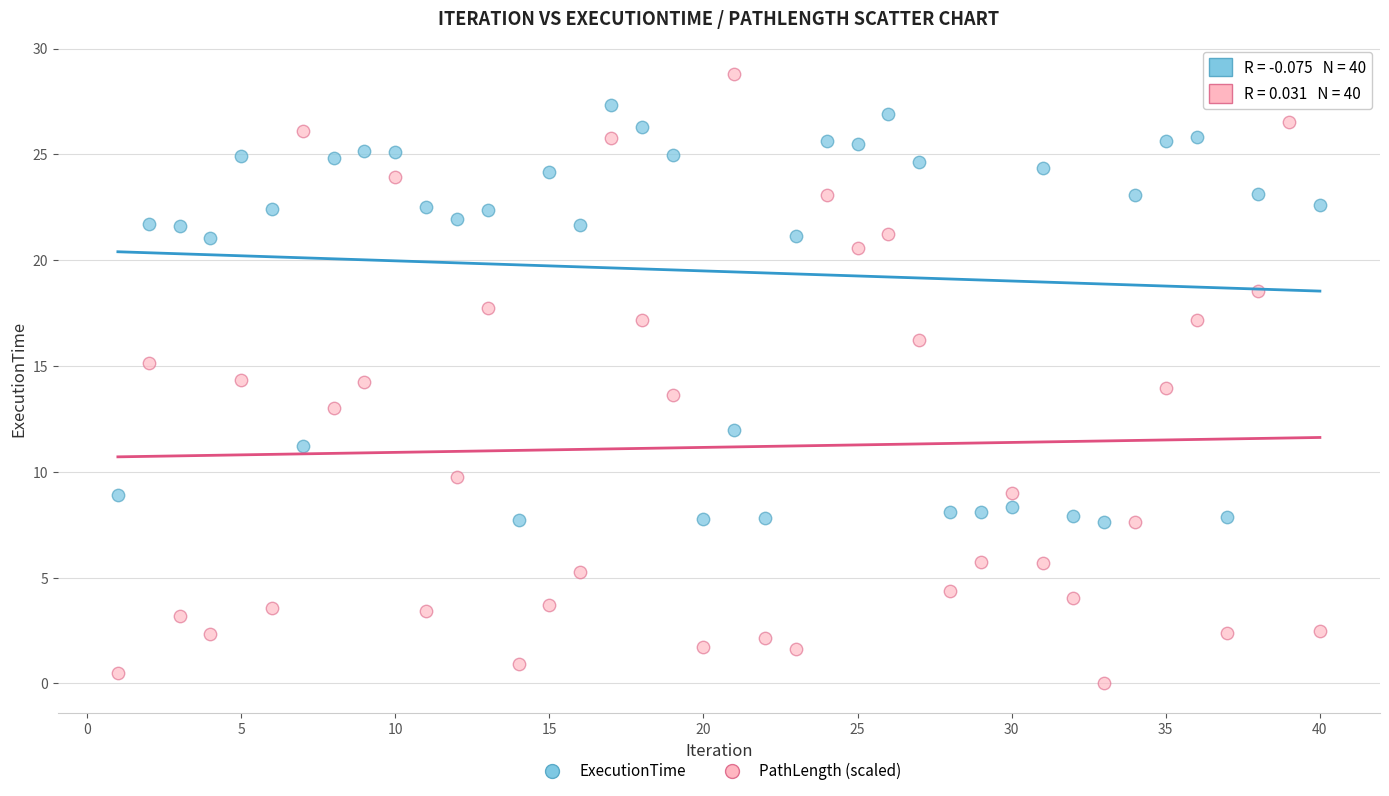

What is the X range (max minus min) for the scatter plot?

39.0